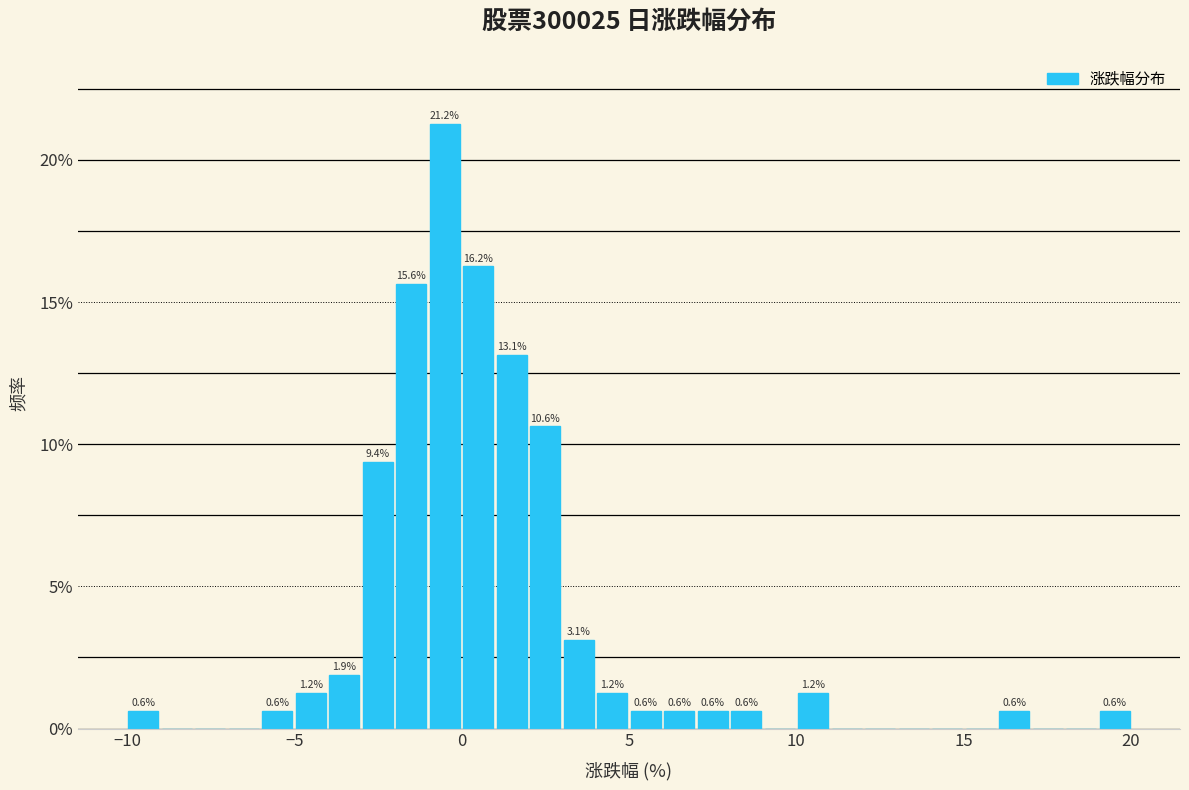

Read against the x-axis, roughly where is the centre of the tallest bar?

-0.5